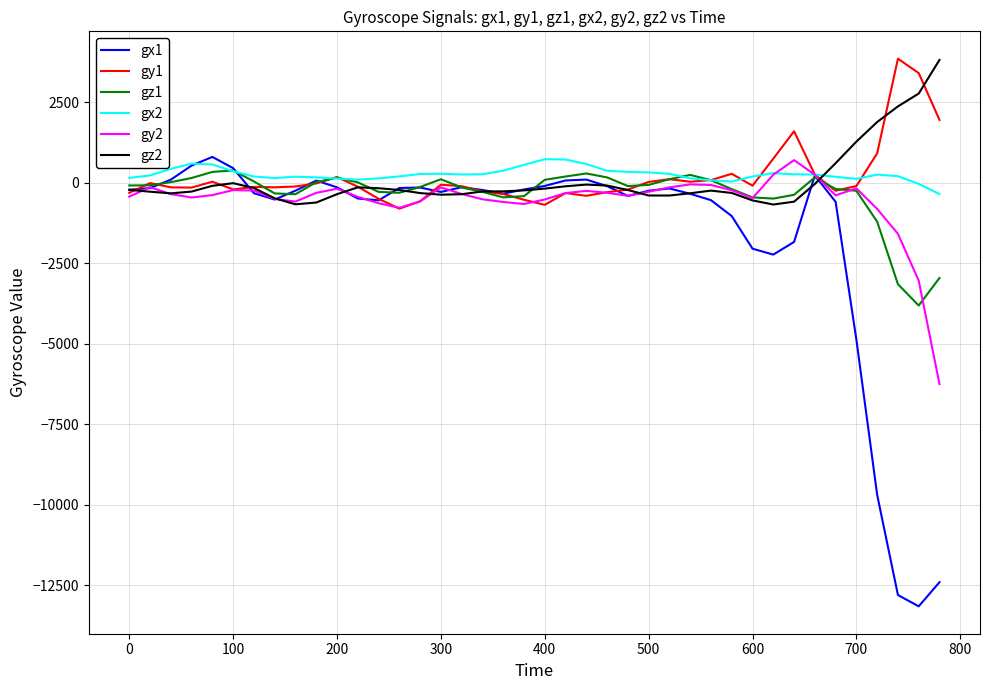

What are all the series names shown in the legend?

gx1, gy1, gz1, gx2, gy2, gz2